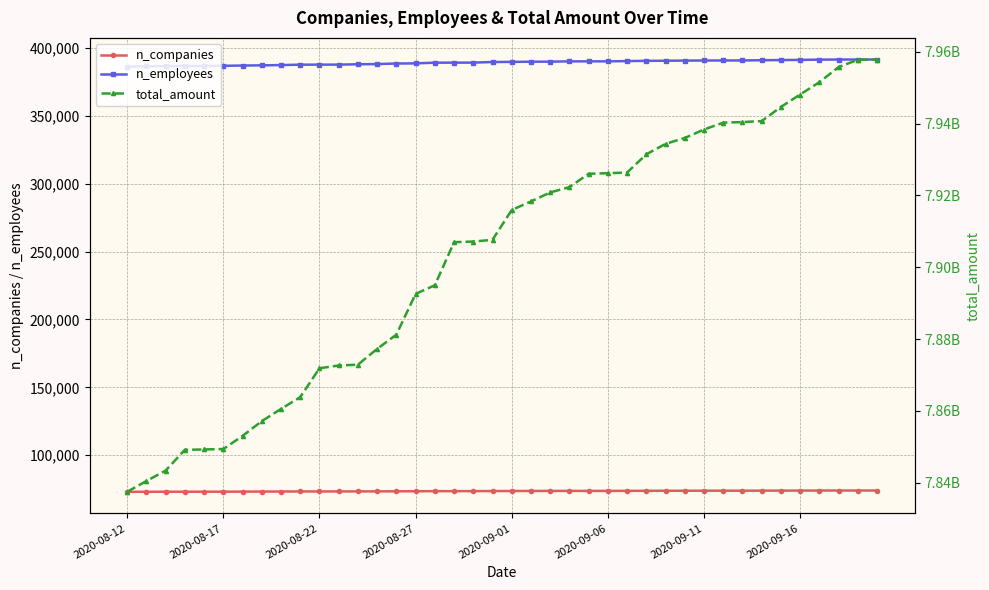

True or false: n_employees and n_companies cross at least once.

False